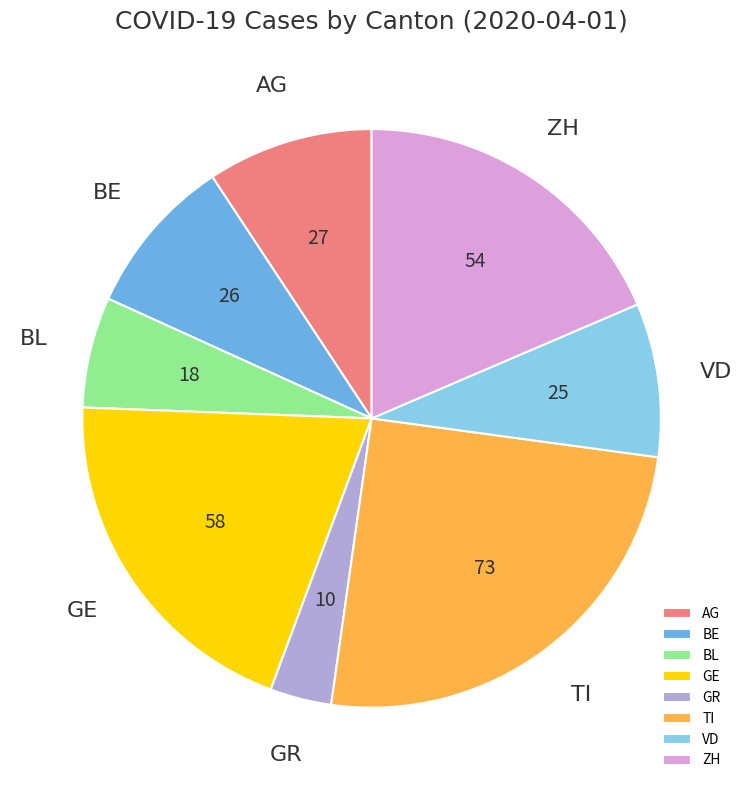

How many slices are in this pie chart?

8